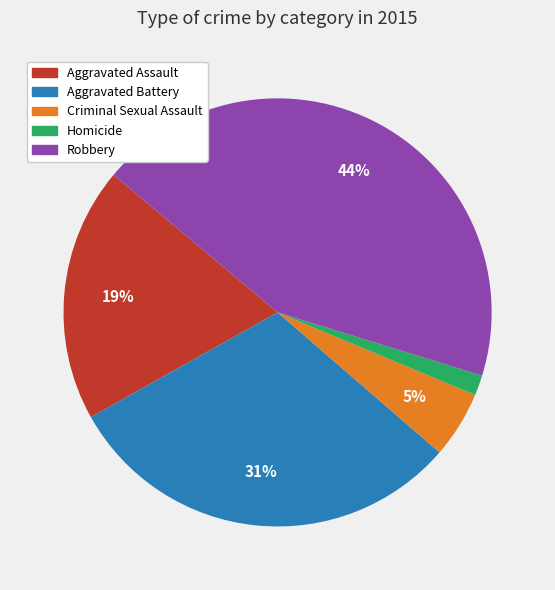

To the nearest percent, what is the average slice percentage?

20%